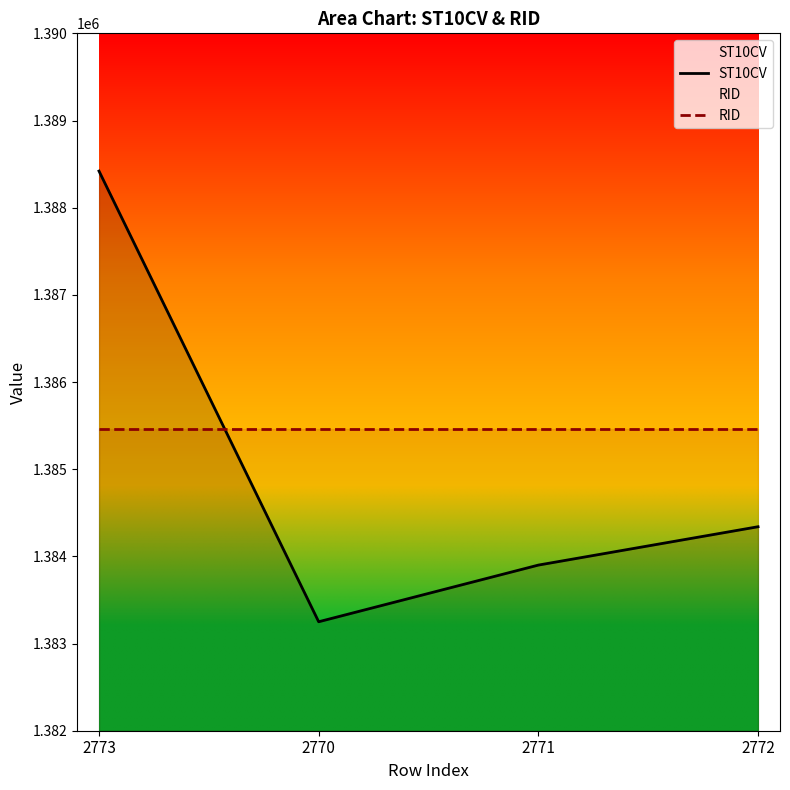

What is the minimum value shown in the chart?

1383250